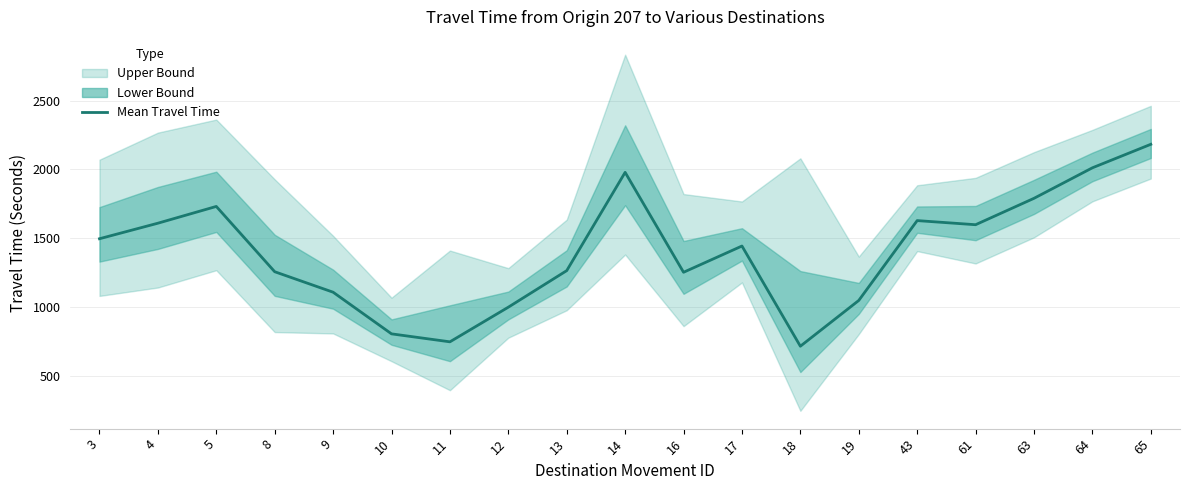

List the labels in order of value, smallest first.

18, 11, 10, 12, 19, 9, 16, 8, 13, 17, 3, 61, 4, 43, 5, 63, 14, 64, 65